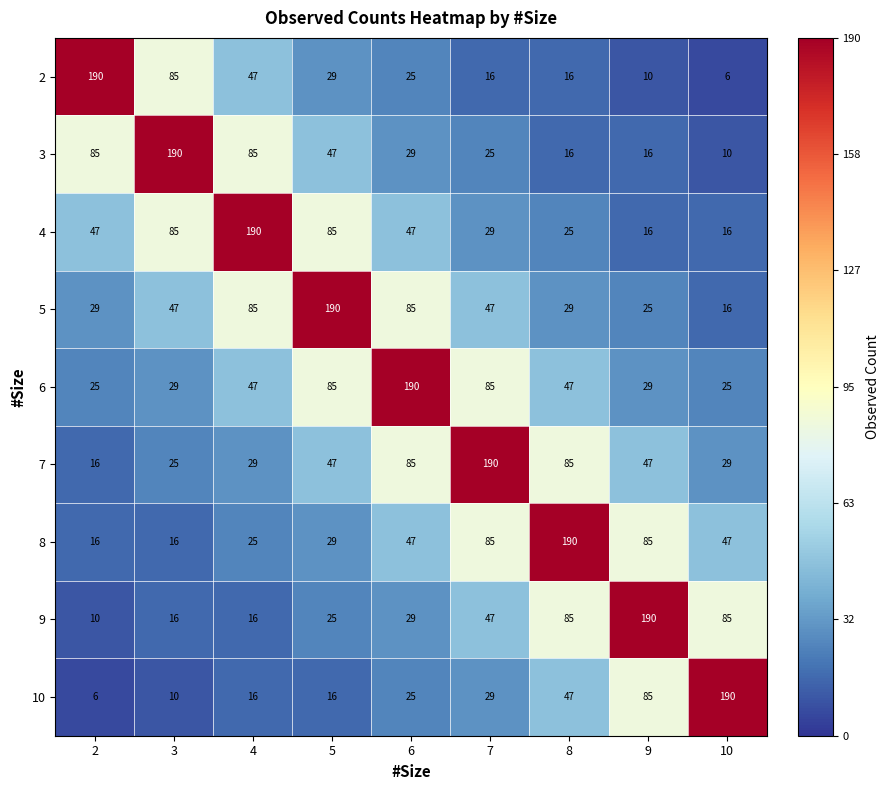

At how many categories does at least one series exceed 124?

9